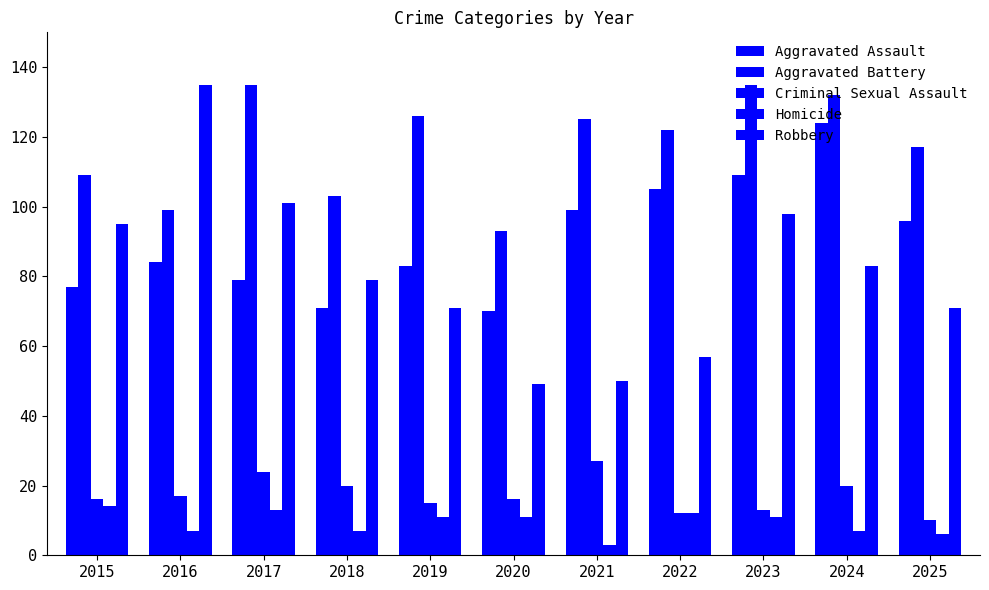

Rank the series by their maximum value, from highest to lowest.

Aggravated Battery, Robbery, Aggravated Assault, Criminal Sexual Assault, Homicide